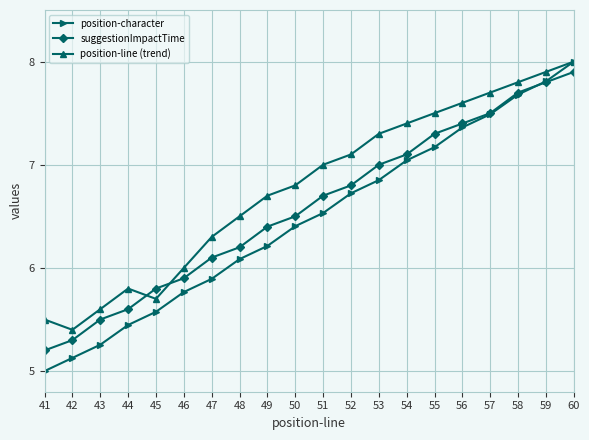

Which series has the largest total across all categories?

position-line (trend)